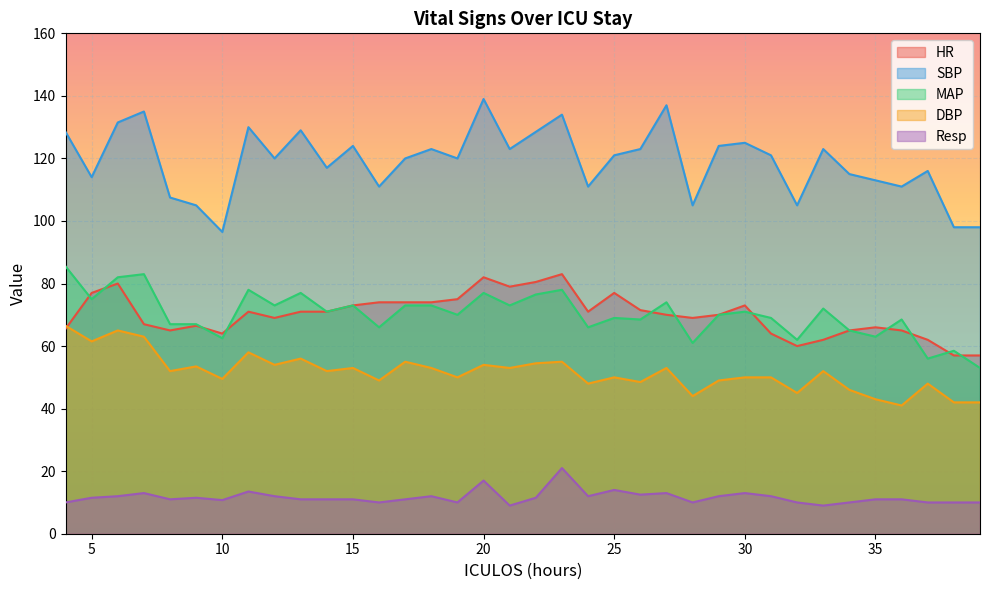

What is the greatest value displayed?

139.0